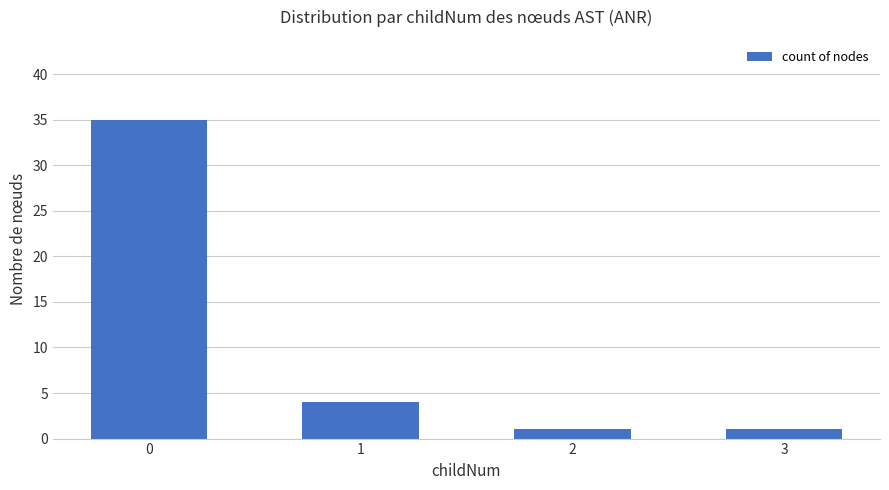

Where is the data nearest to the value 18?

1